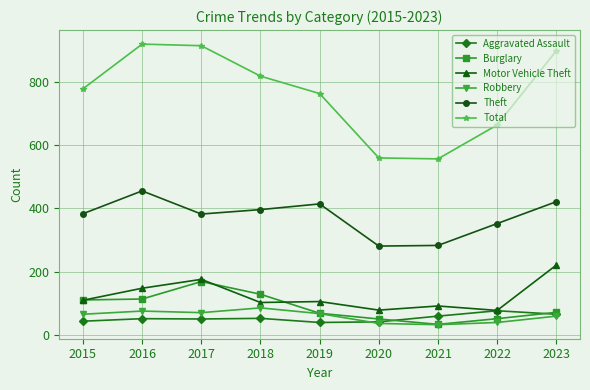

True or false: Theft and Total cross at least once.

False